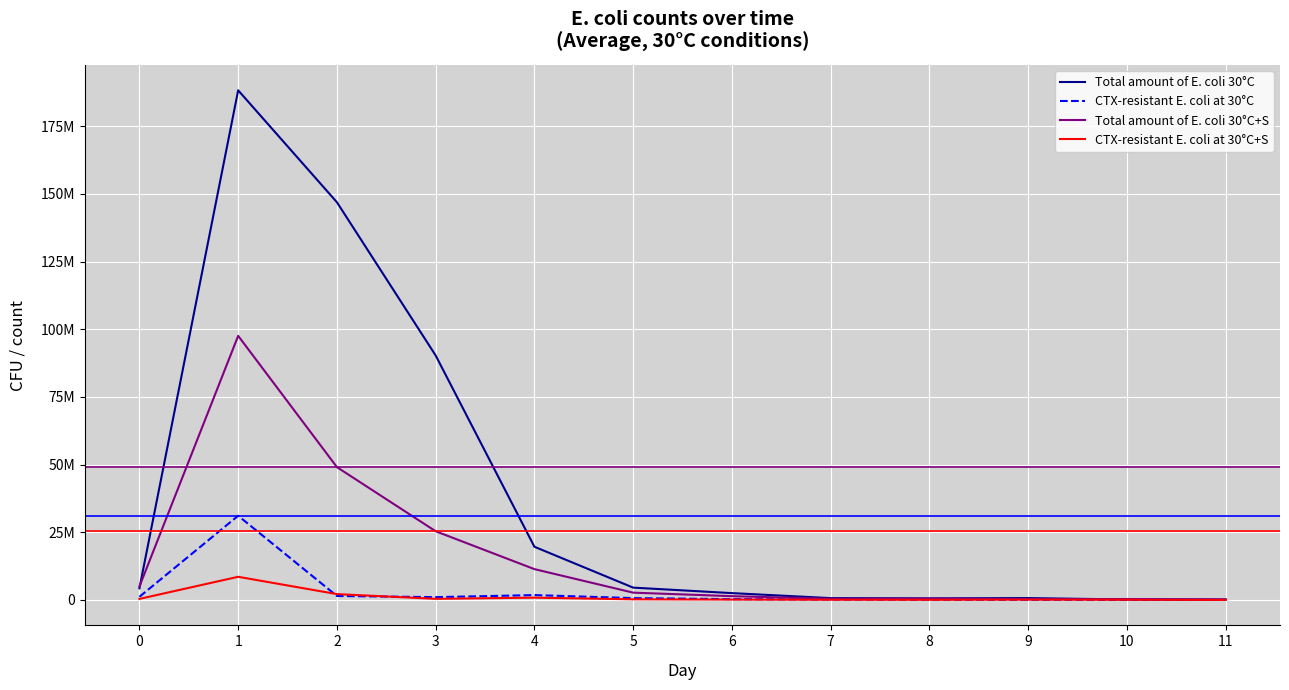

True or false: CTX-resistant E. coli at 30°C has a value of 502541.1 at 0.

False